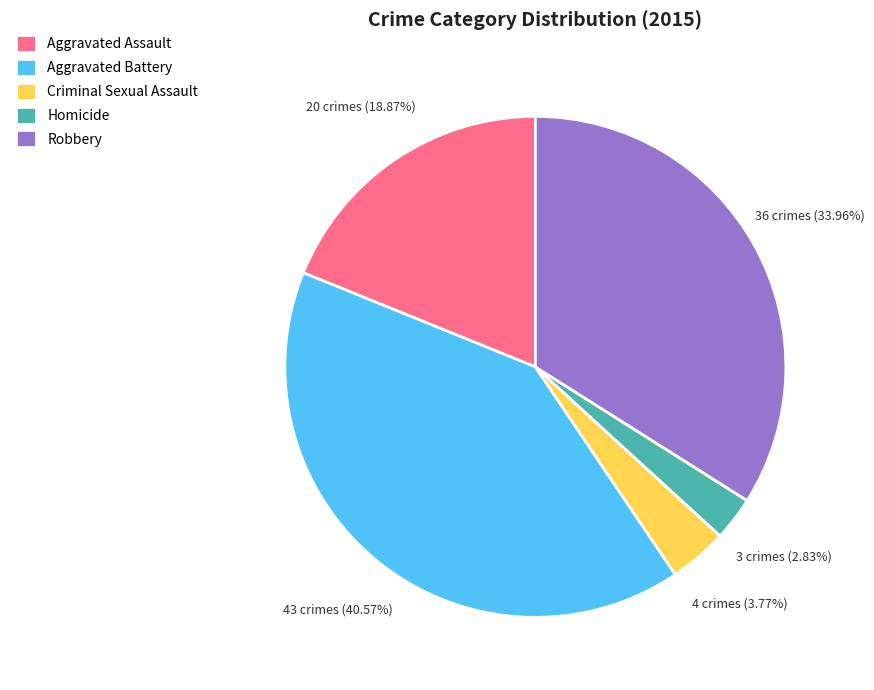

What is the largest slice in the pie chart?

Aggravated Battery